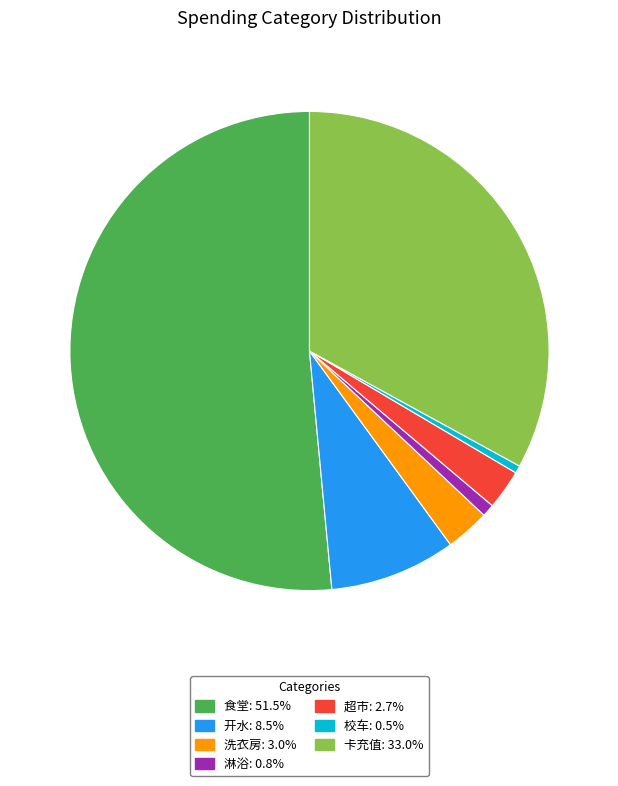

Do 洗衣房: 3.0% and 校车: 0.5% together represent more than half of the pie?

No